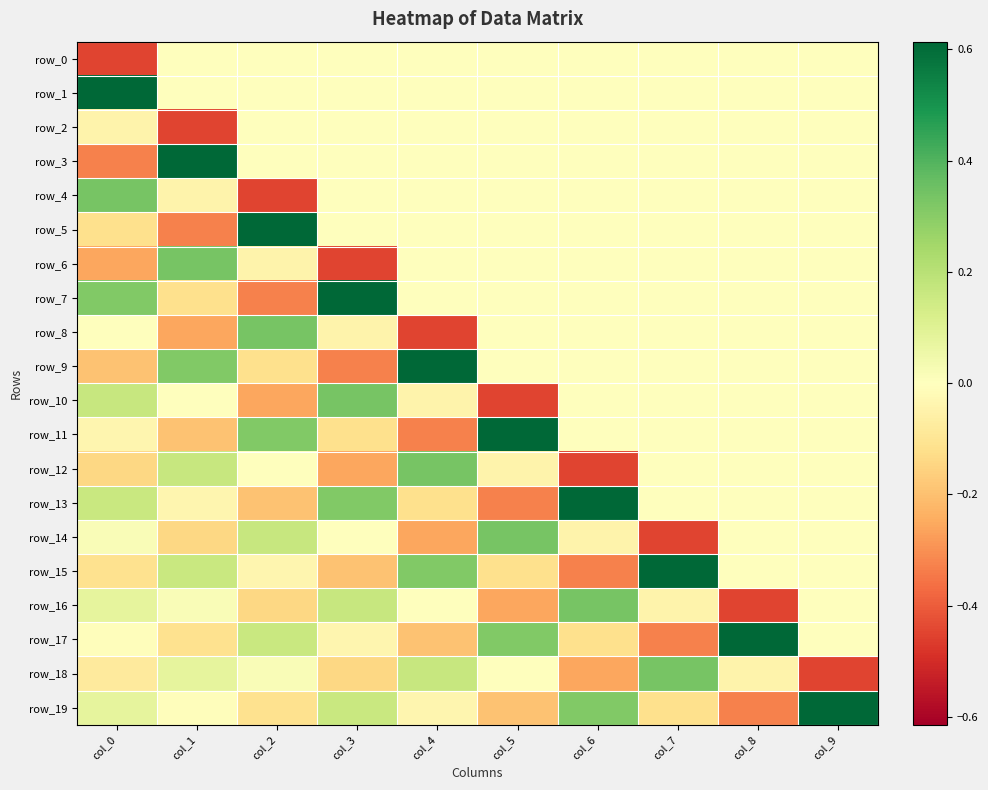

How many distinct data groups are displayed?

20